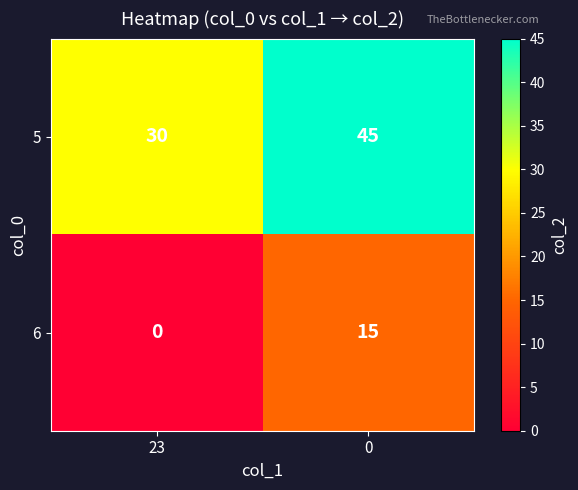

At which label is 5 closest to 37?

23